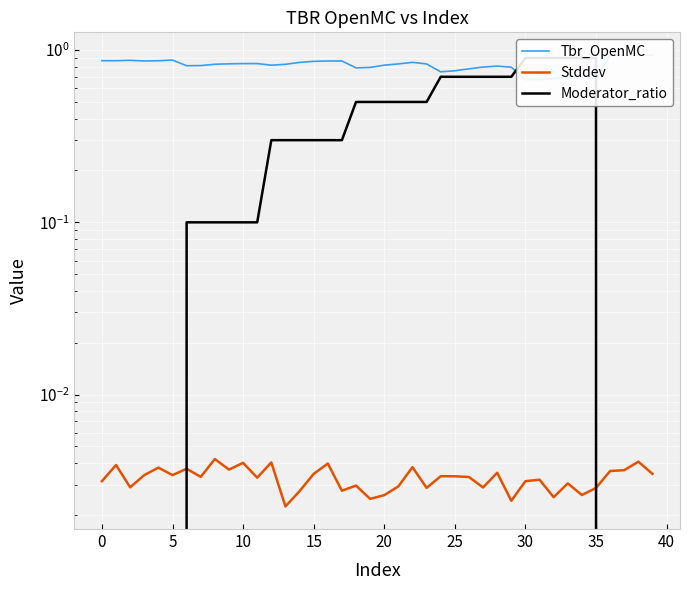

True or false: Stddev and Tbr_OpenMC cross at least once.

False